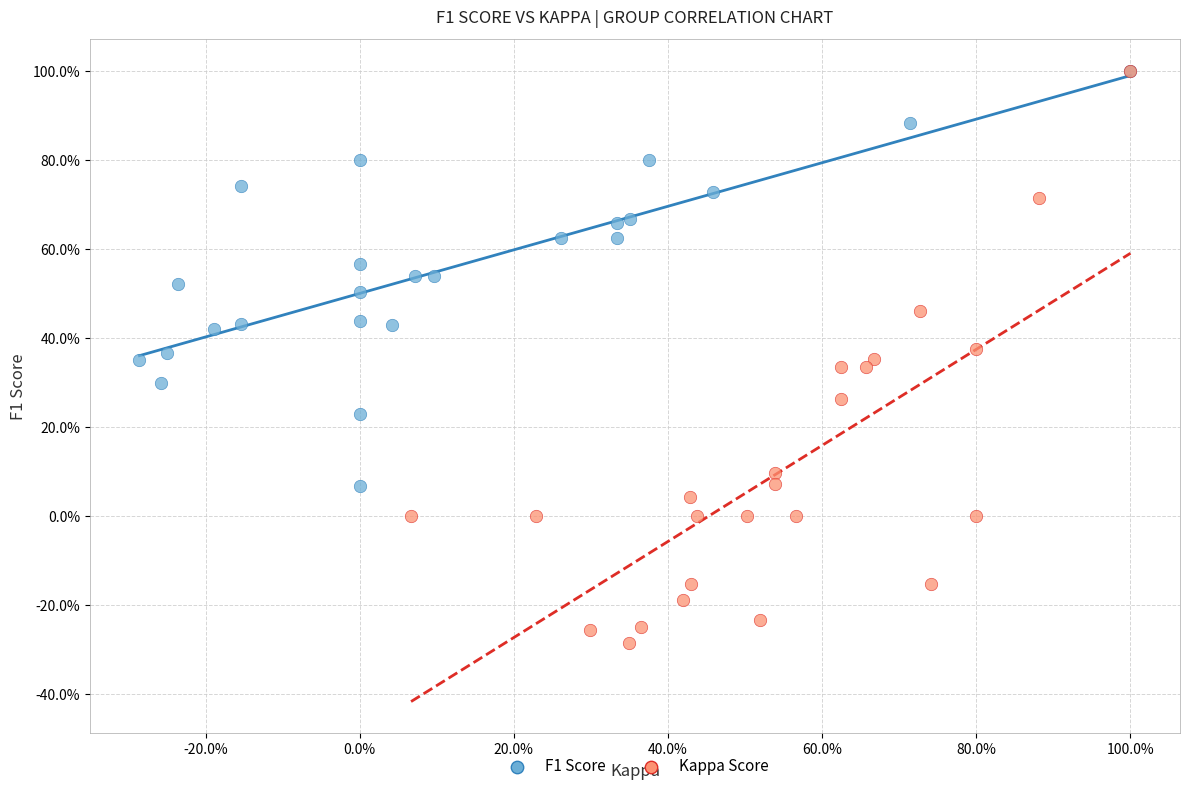

What are all the series names shown in the legend?

F1 Score, Kappa Score